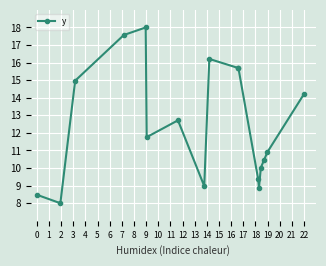

Which label corresponds to the largest value in the chart?

4